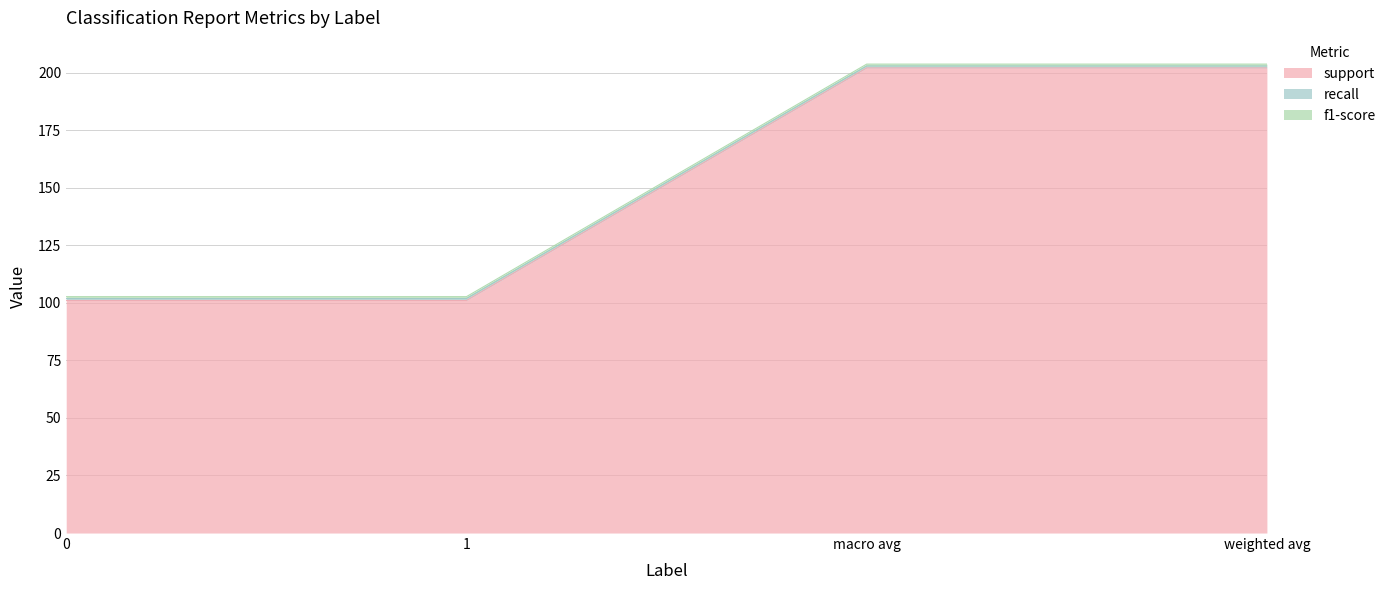

How many series are shown in this chart?

3